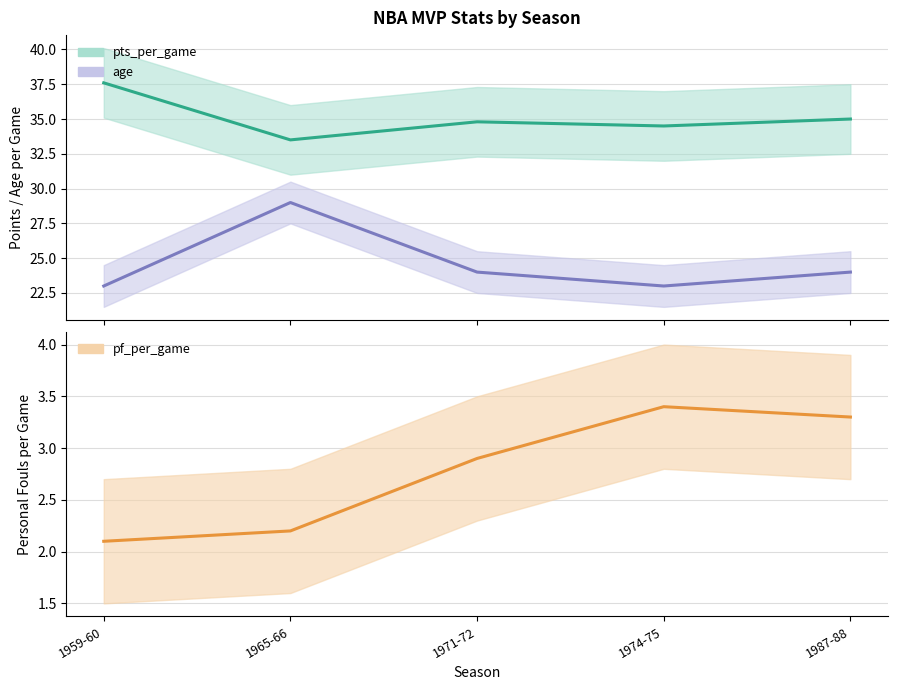

True or false: age has more than 1 interior local peaks.

False